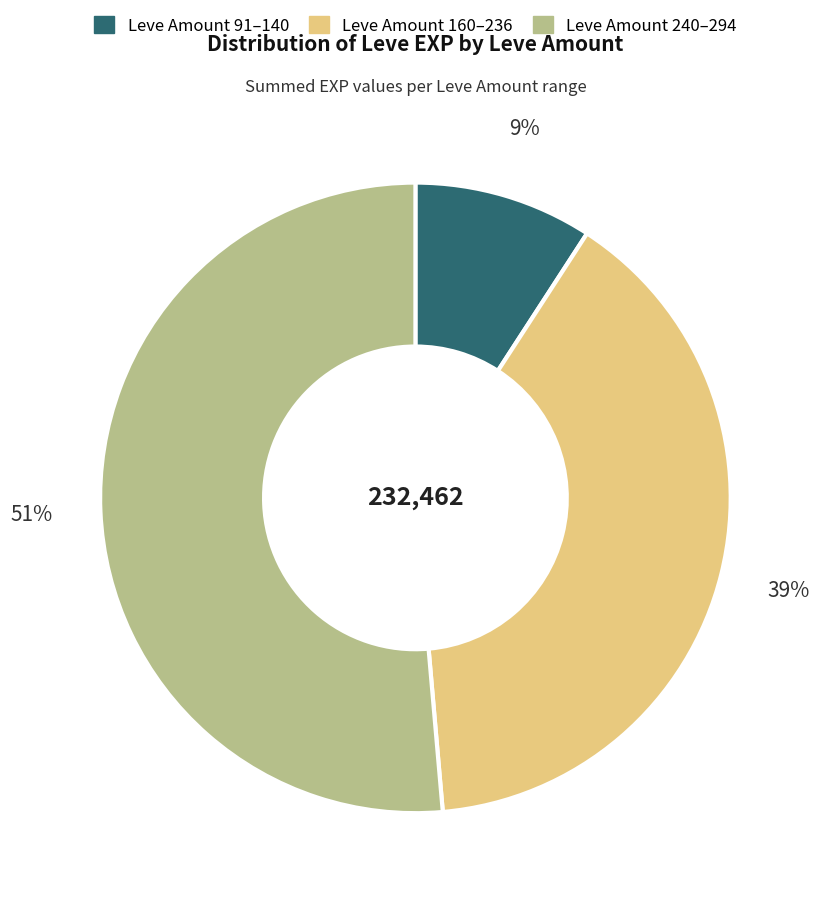

Is there any slice that represents more than half of the pie?

Yes